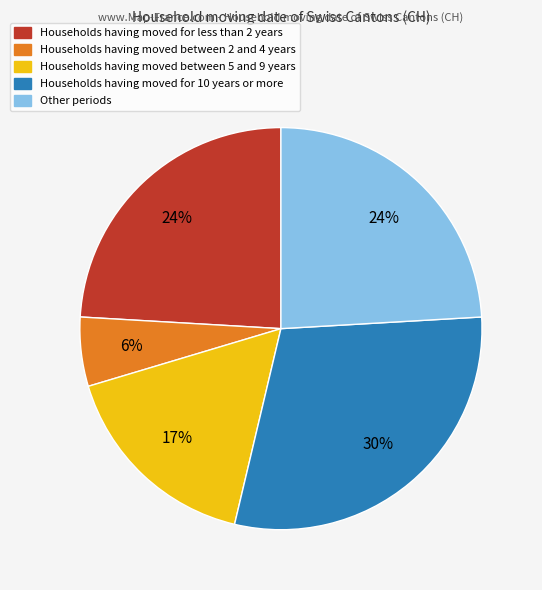

To the nearest percent, what is the combined percentage of Households having moved between 5 and 9 years and Other periods?

41%